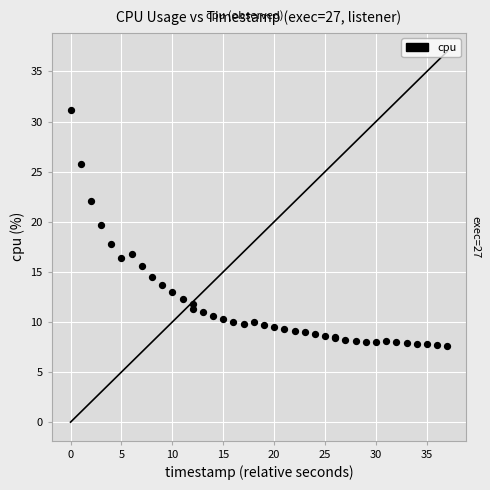

What Y value in the scatter plot is closest to 19?

19.7